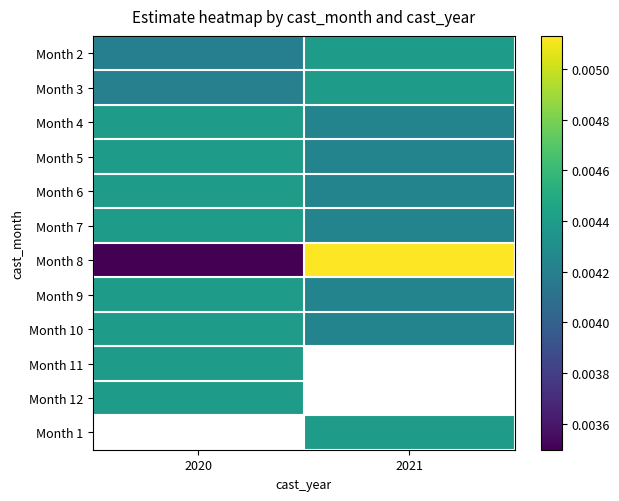

Count the Month 7 values in the range 0 to 1.

2